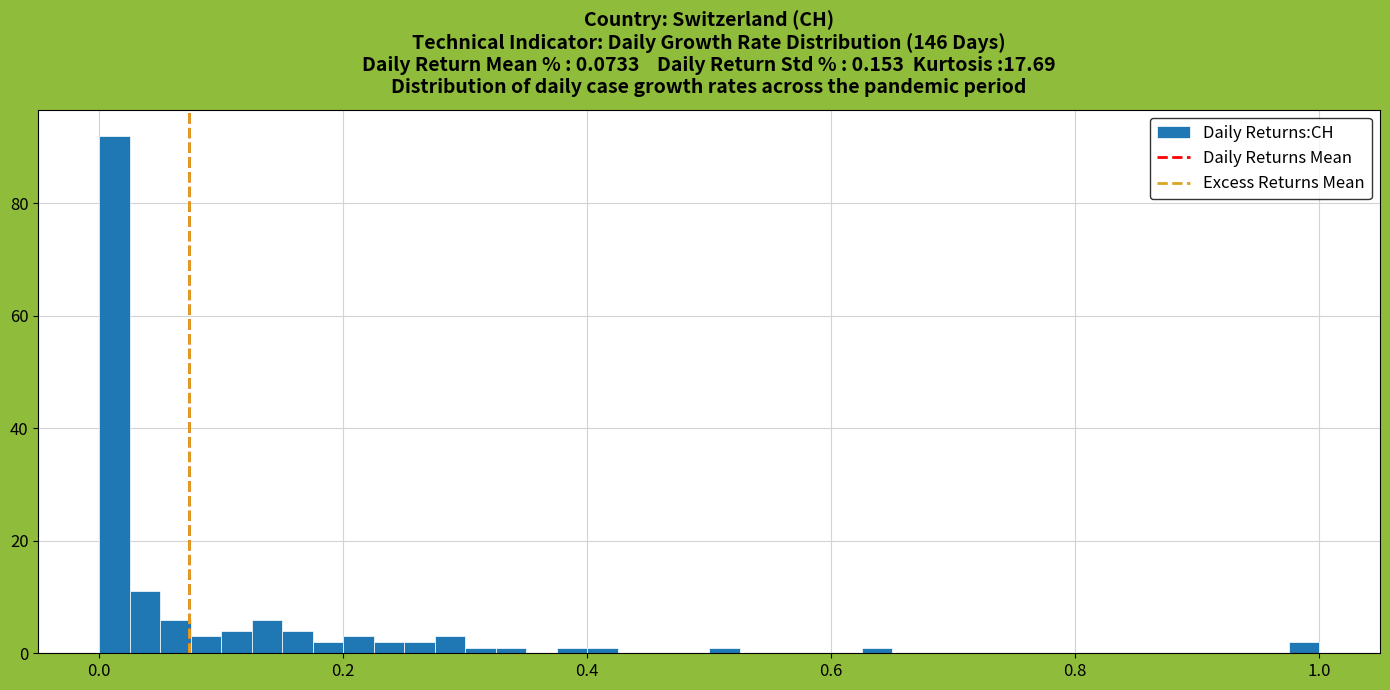

Read against the x-axis, roughly where is the centre of the tallest bar?

0.02